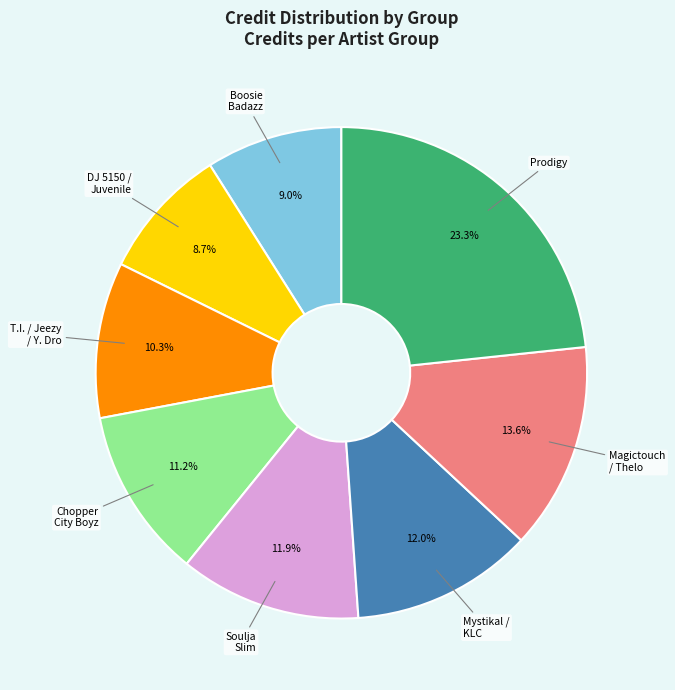

Does any single category account for the majority?

No